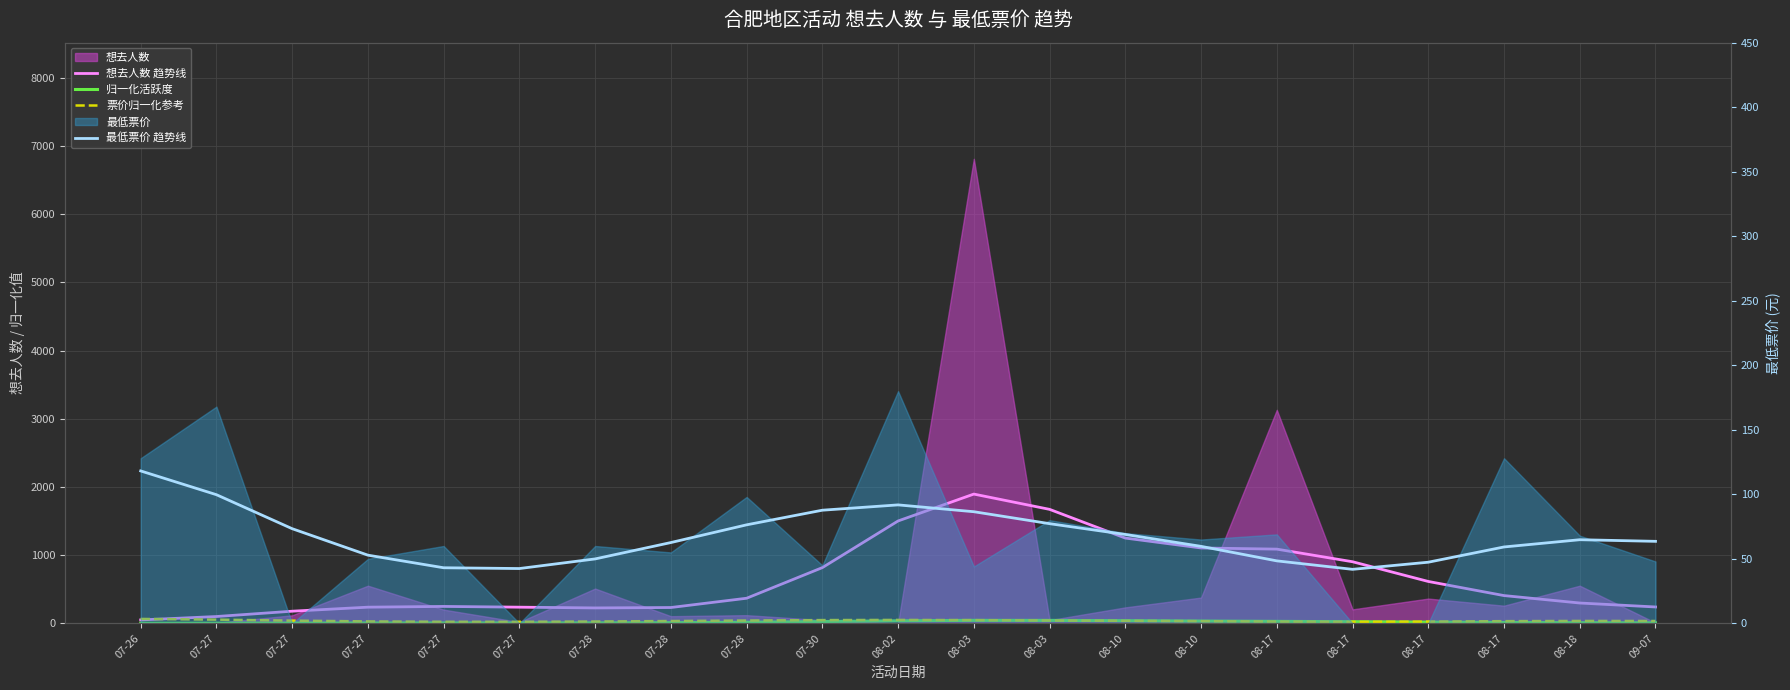

Which series has the widest spread of values?

想去人数 趋势线